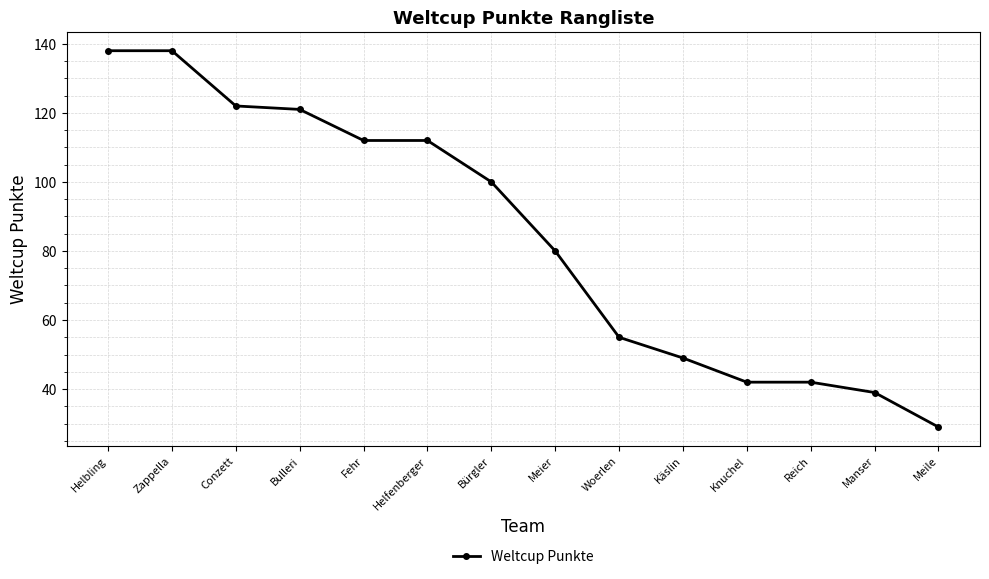

Where is the data nearest to the value 83?

Meier